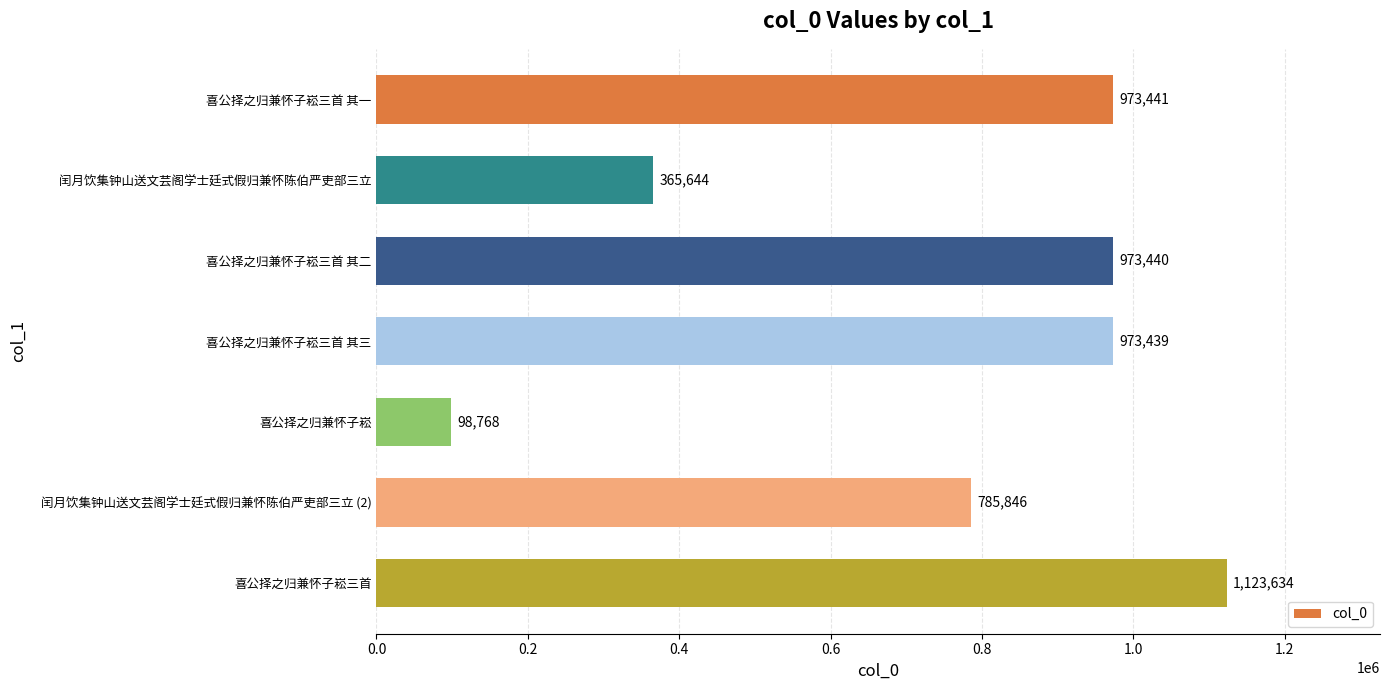

Where is the data nearest to the value 611201?

闰月饮集钟山送文芸阁学士廷式假归兼怀陈伯严吏部三立 (2)